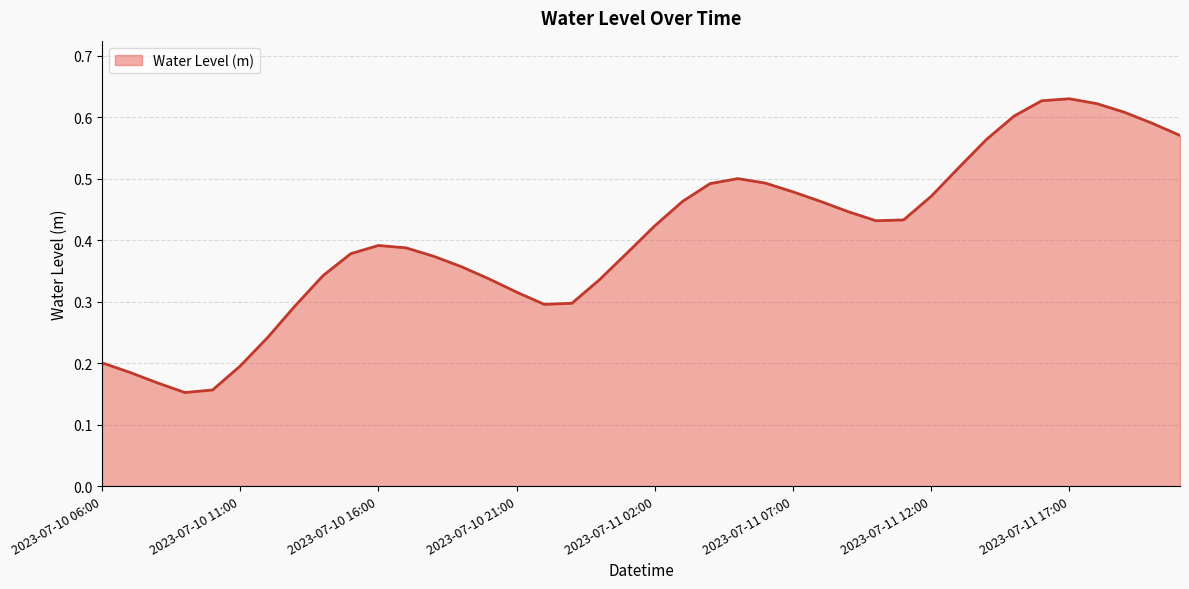

What is the value of the 2nd point from the left?

0.2